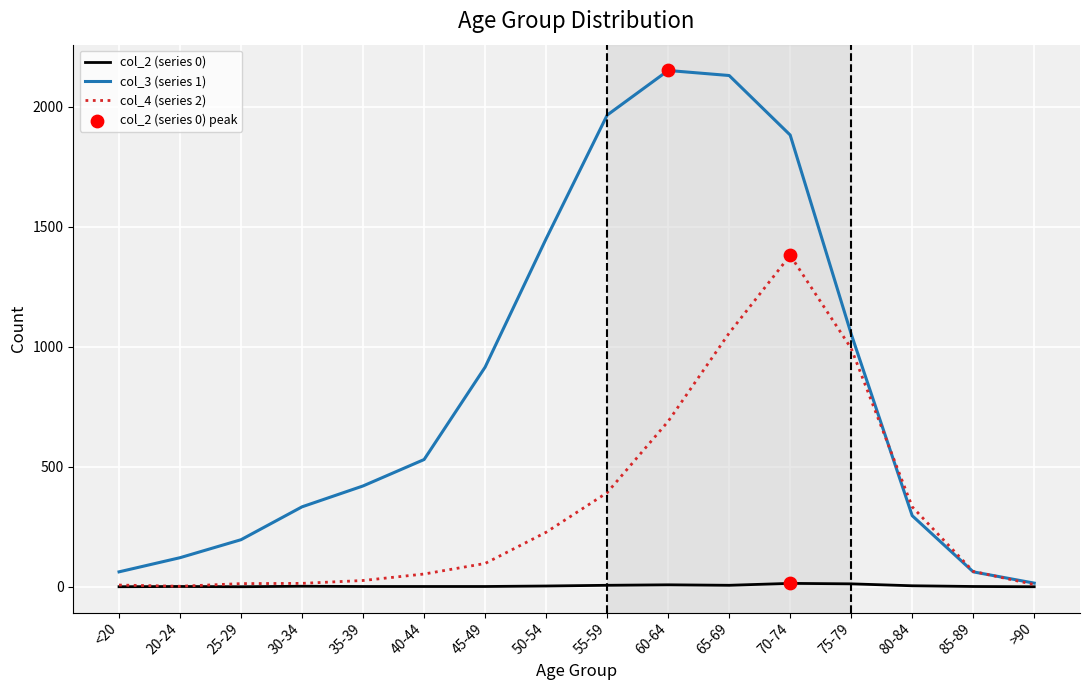

What is the total value across all series at 45-49?

1013